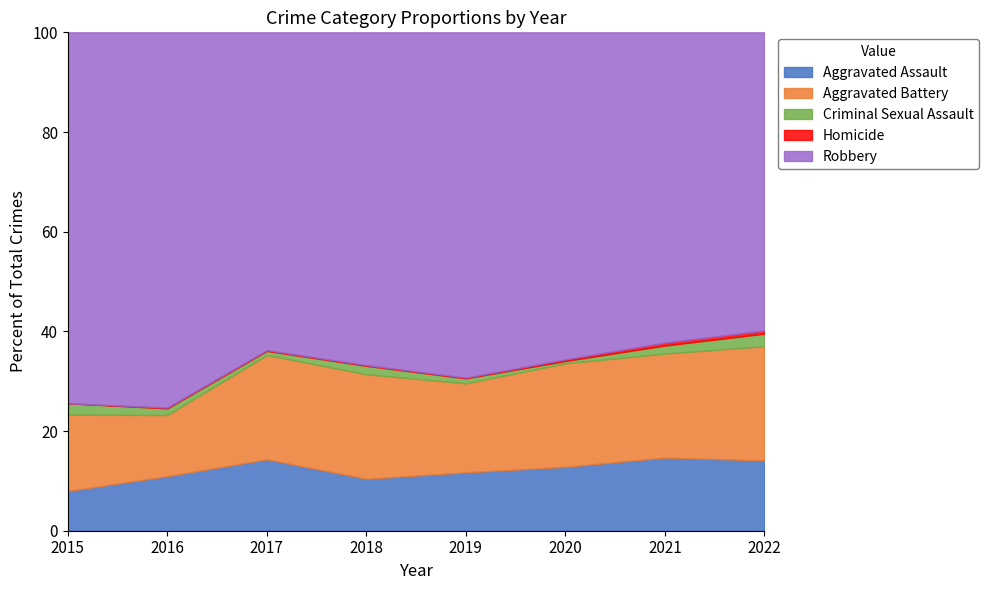

True or false: Aggravated Assault and Homicide intersect in this chart.

False